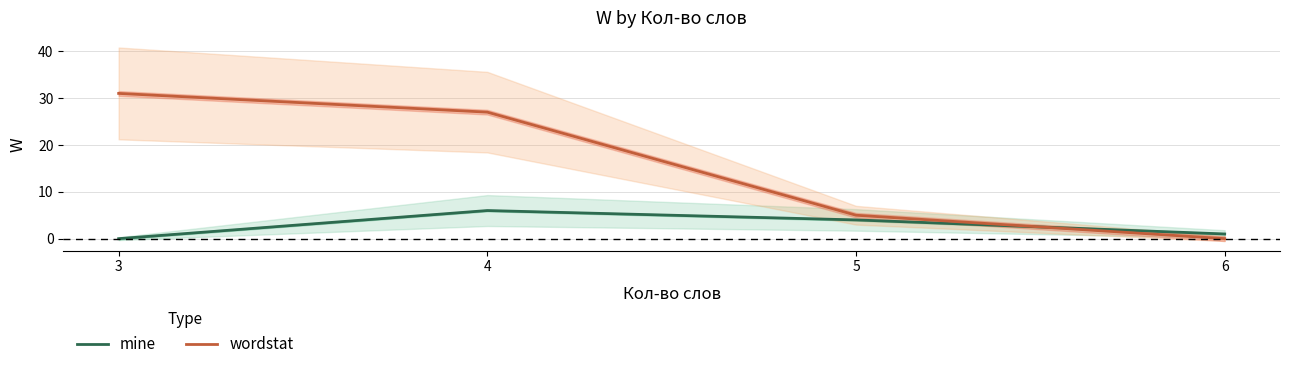

After their last crossing, which series has the higher values: wordstat or mine?

mine